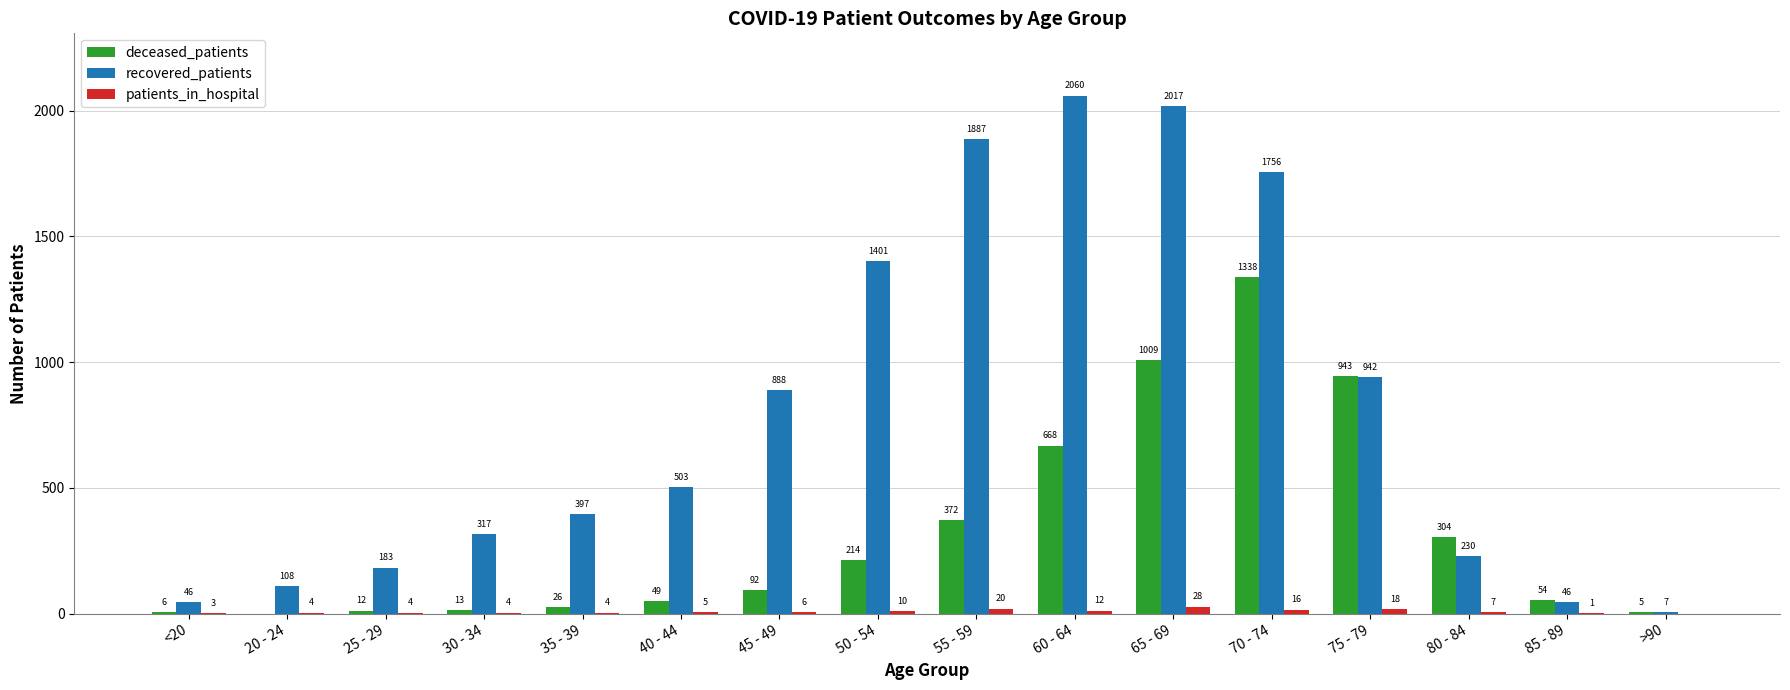

At which category is the sum across all series the highest?

70 - 74